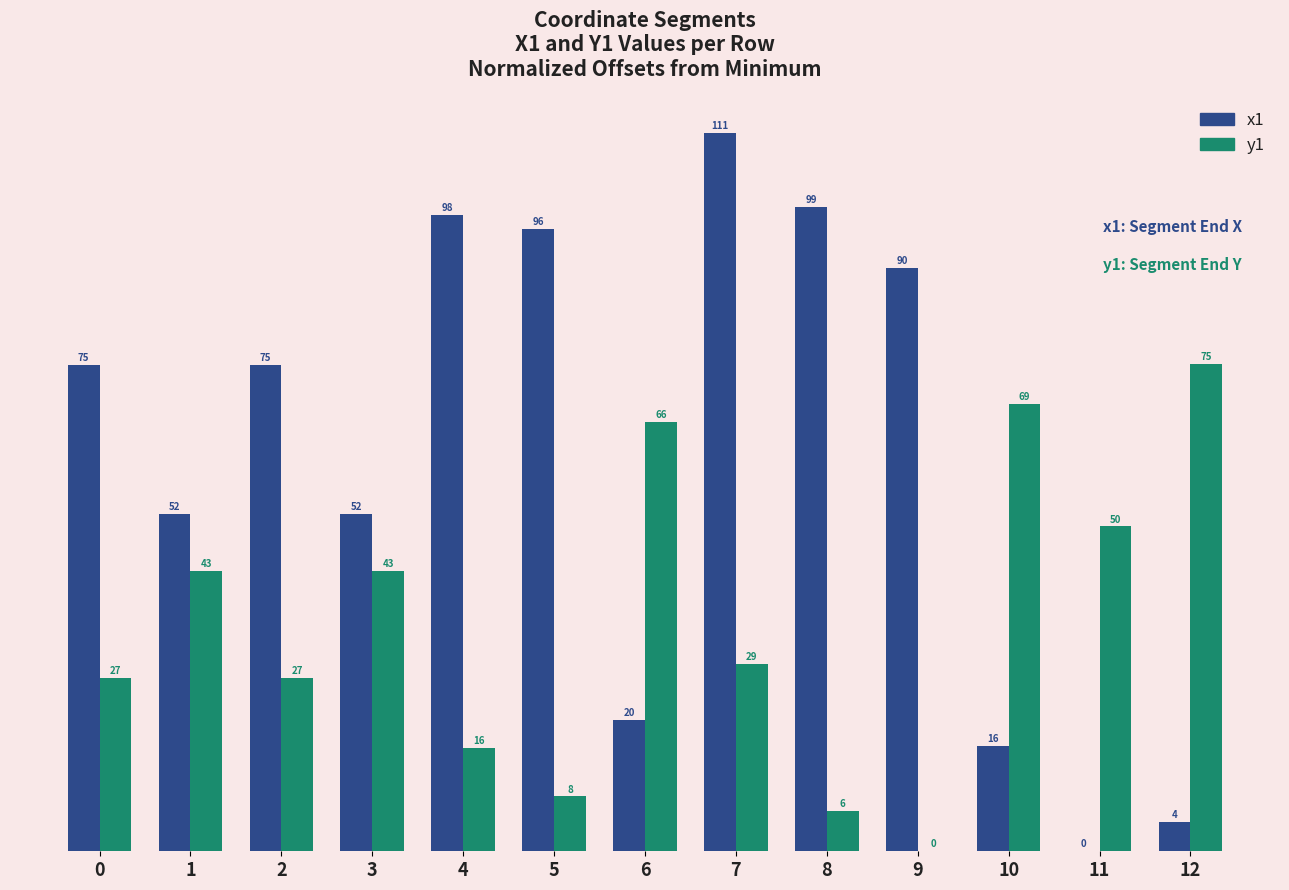

The value of y1 at 1 is 43.3. True or false?

True